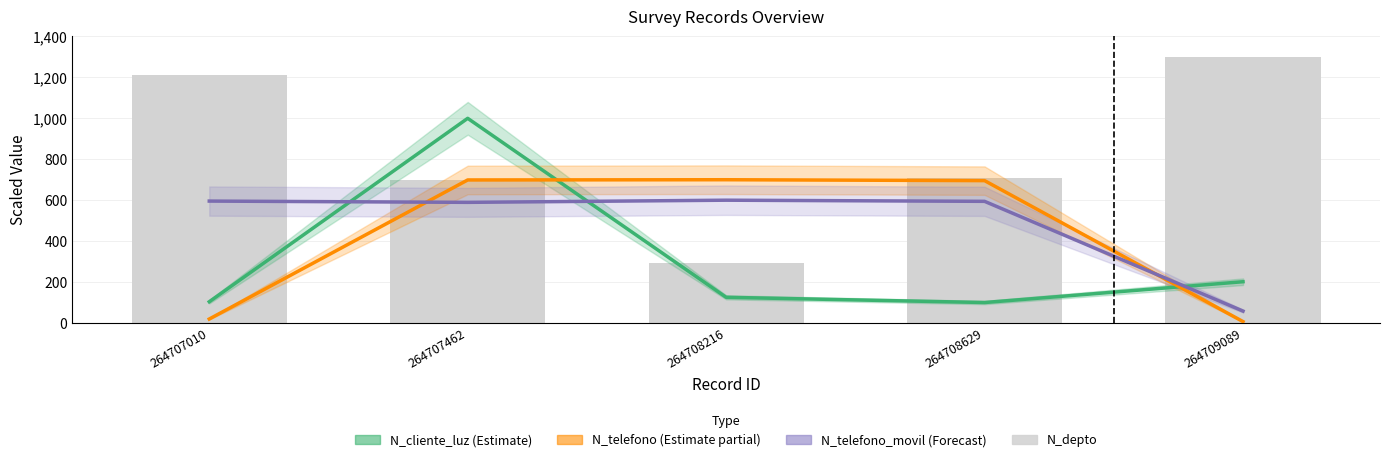

How many values in the N_telefono_movil (Forecast) series exceed 594?

3